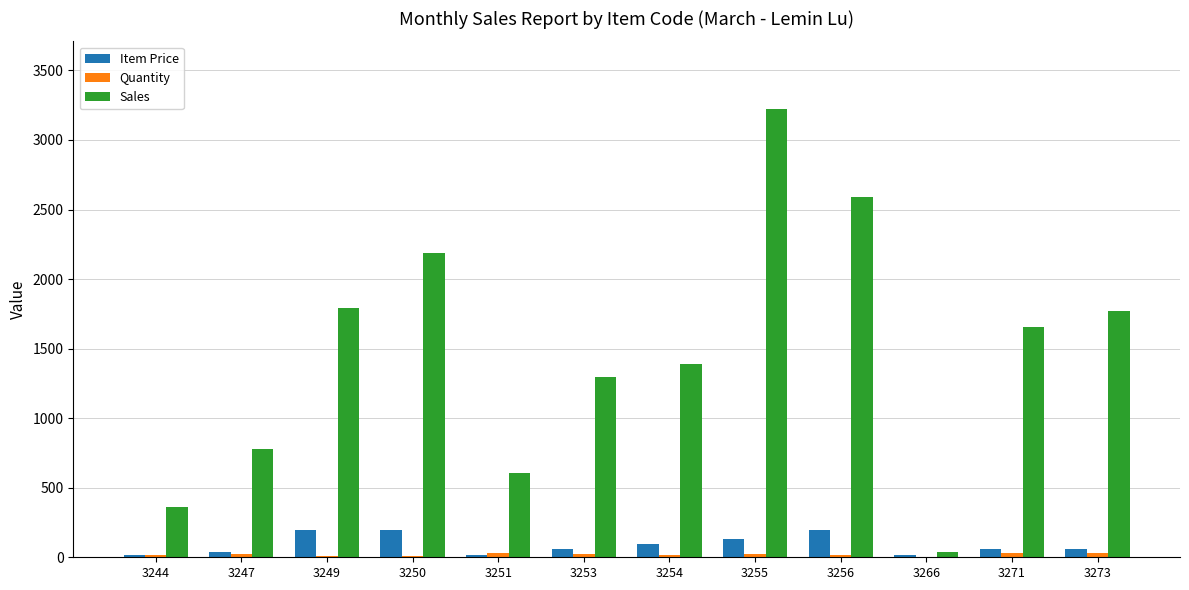

At which category is the sum across all series the highest?

3255